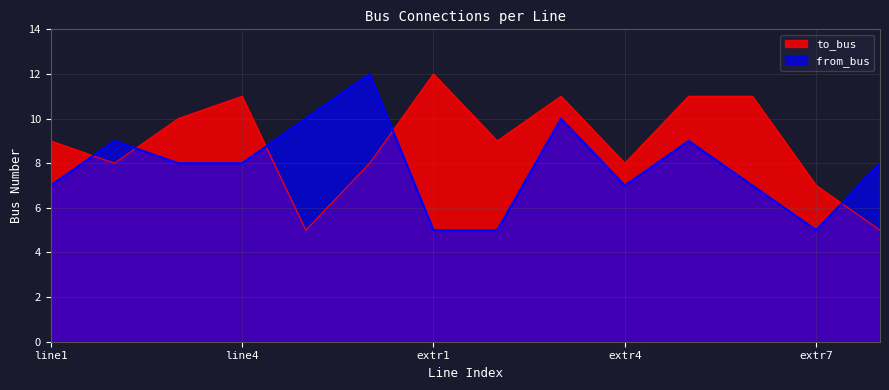

True or false: from_bus has a value of 5 at extr1.

True